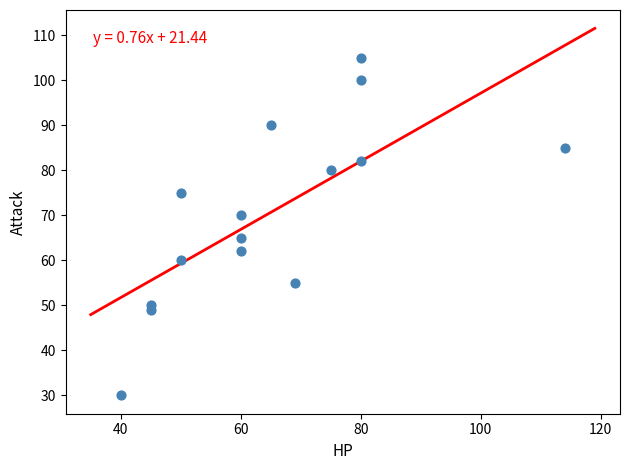

What Y value in the scatter plot is closest to 67?

65